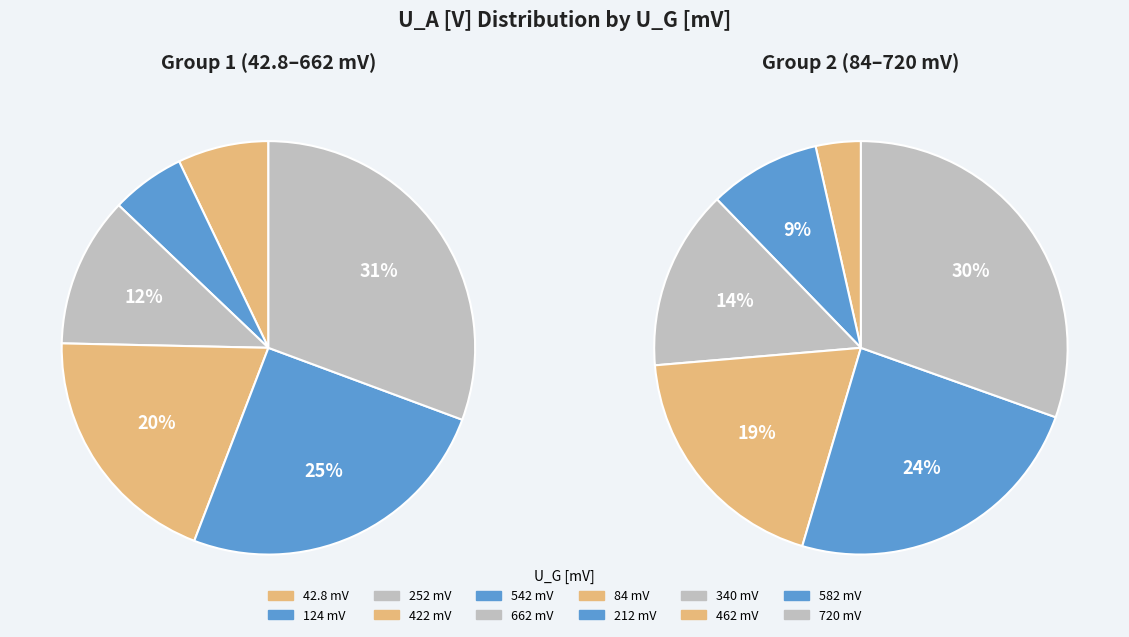

What is the smallest slice in the pie chart?

124